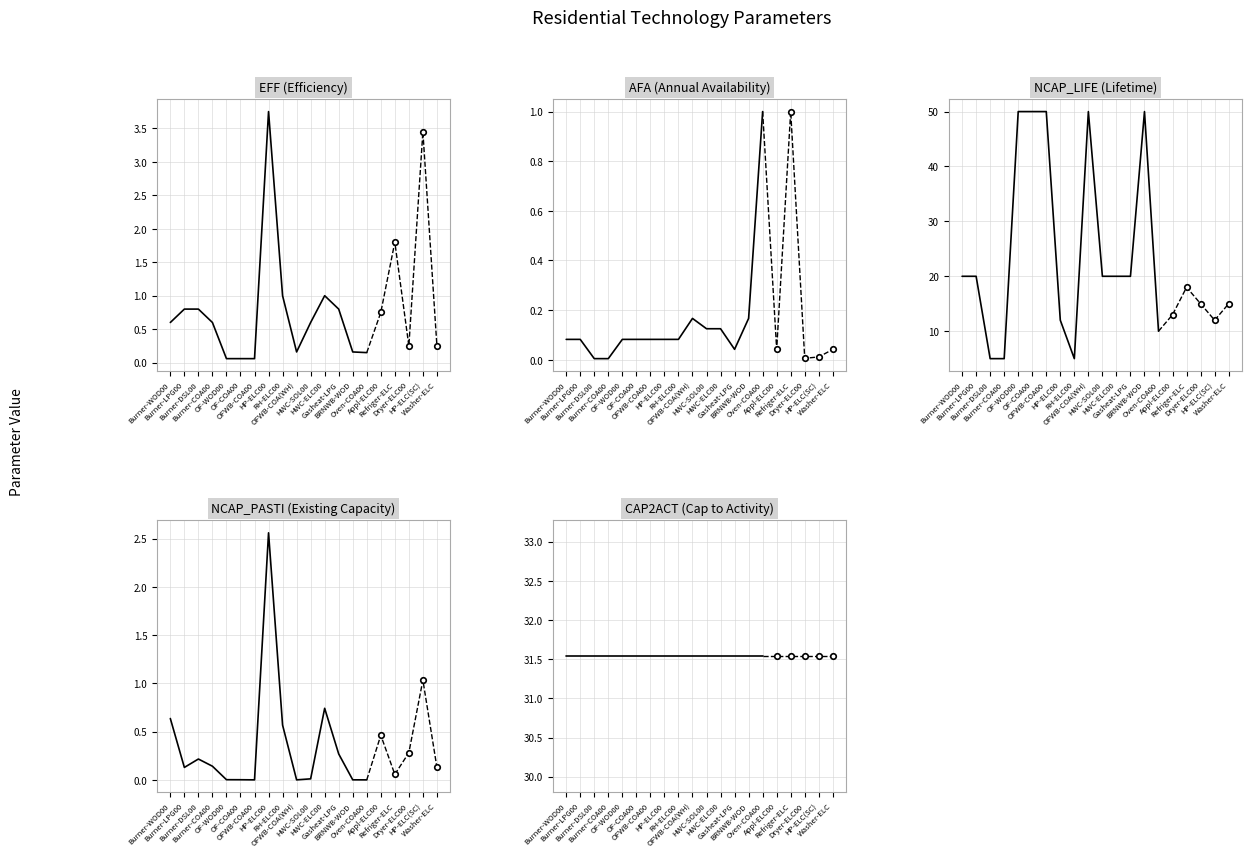

What is the difference between the maximum and minimum values in the NCAP_LIFE series?

45.0